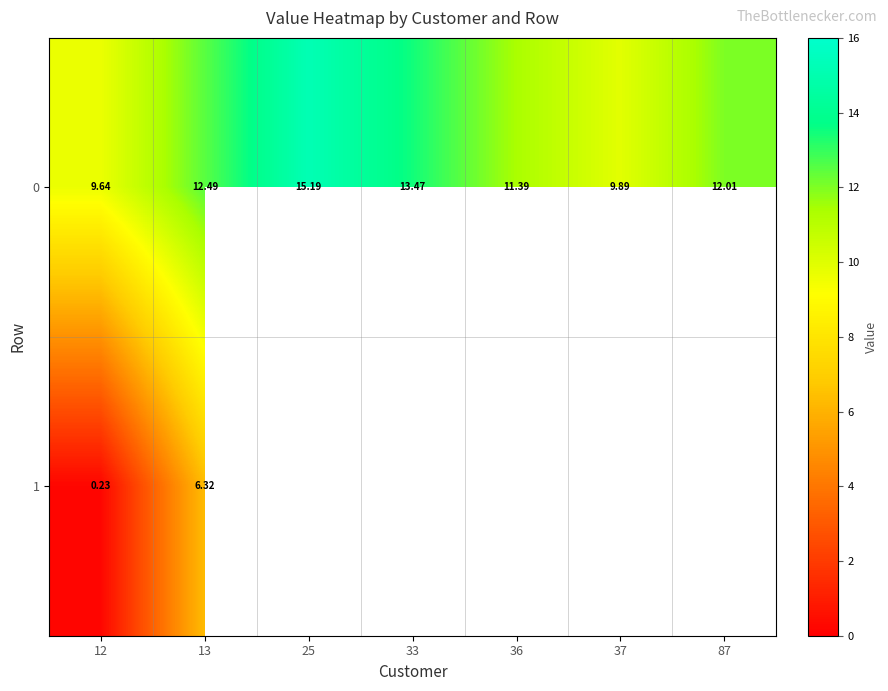

Where does the 0 series first go above 12?

13